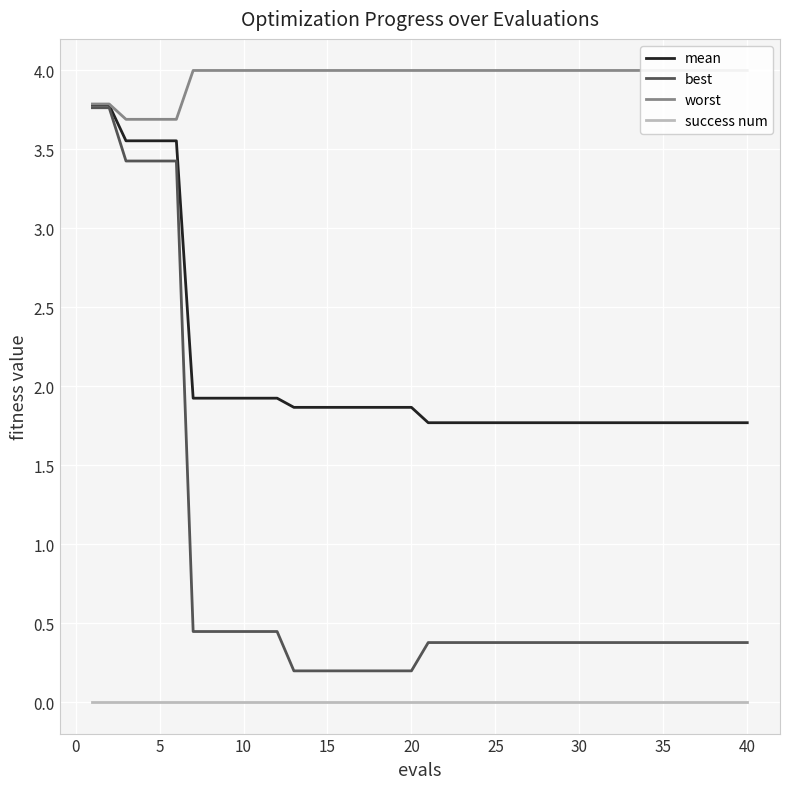

True or false: success num and mean intersect in this chart.

False